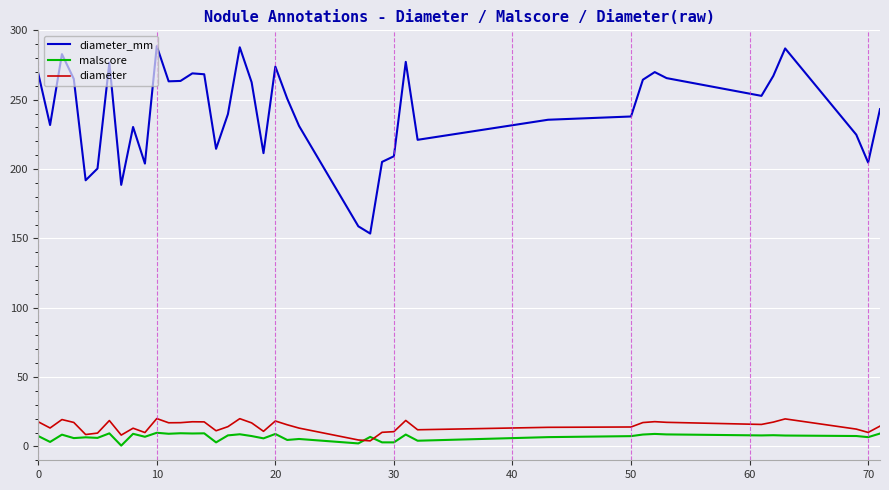

Is this an area chart (filled region under the line)?

No